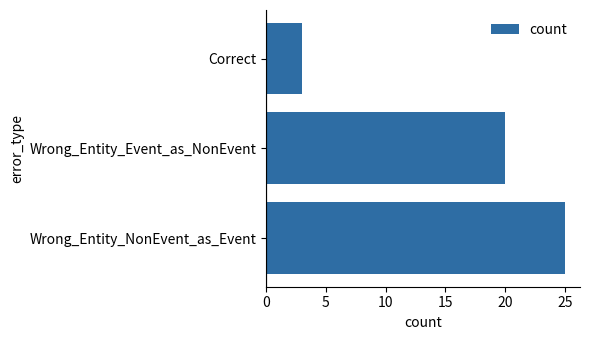

What is the change in value from Wrong_Entity_NonEvent_as_Event to Correct?

-22